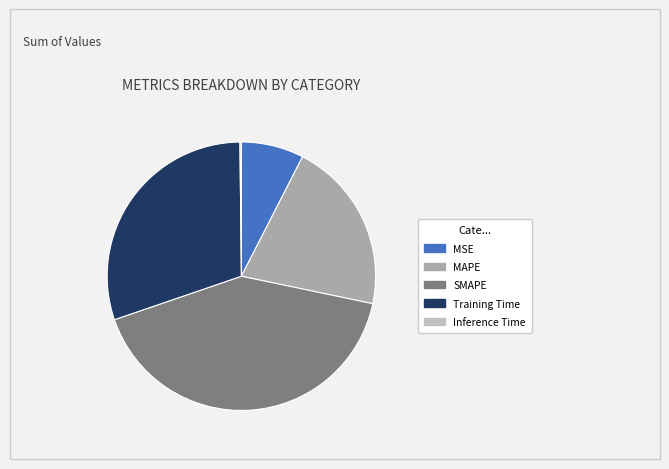

The MAPE slice represents 15% of the pie. True or false?

False